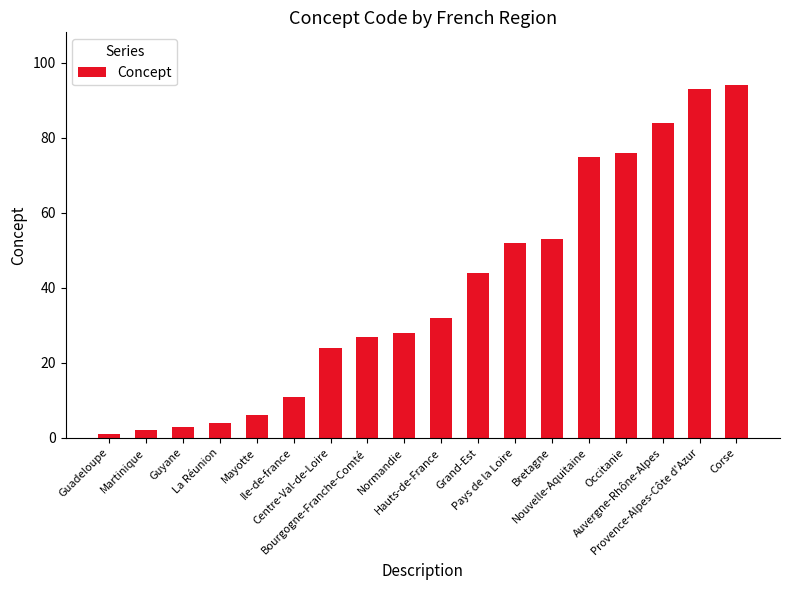

Between Martinique and Corse, which is larger?

Corse